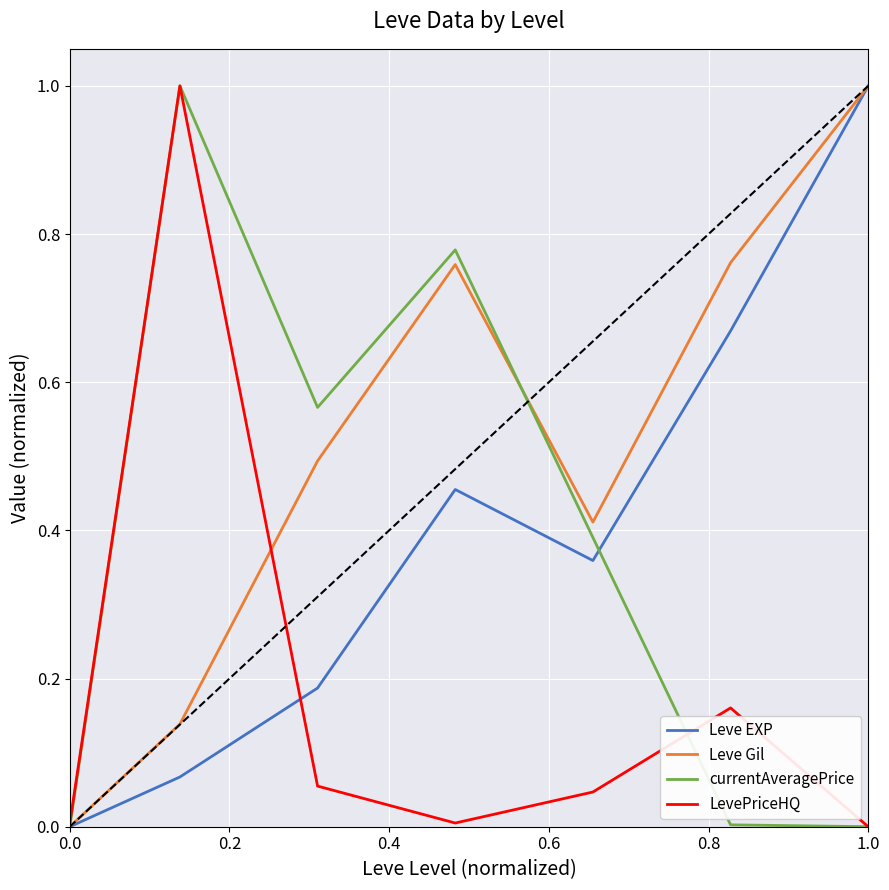

Which series has the largest total across all categories?

Leve Gil